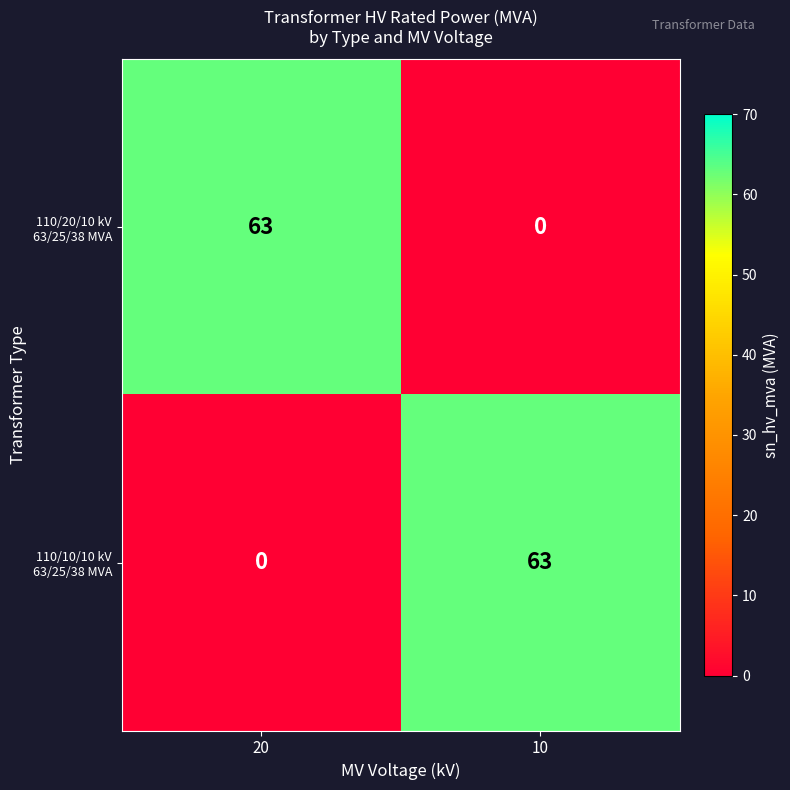

What is the difference between the highest and lowest values at 10?

63